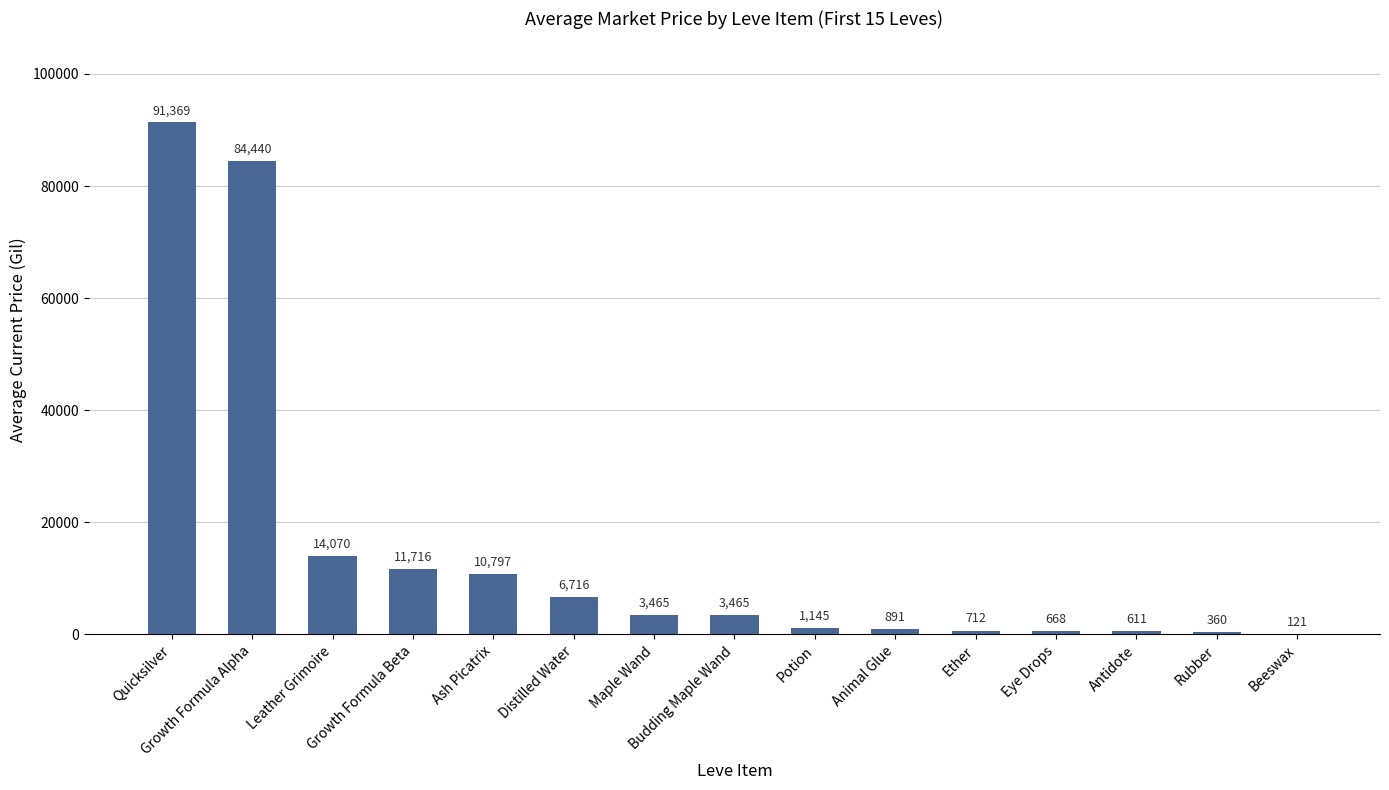

At which label is the value closest to 45744?

Leather Grimoire